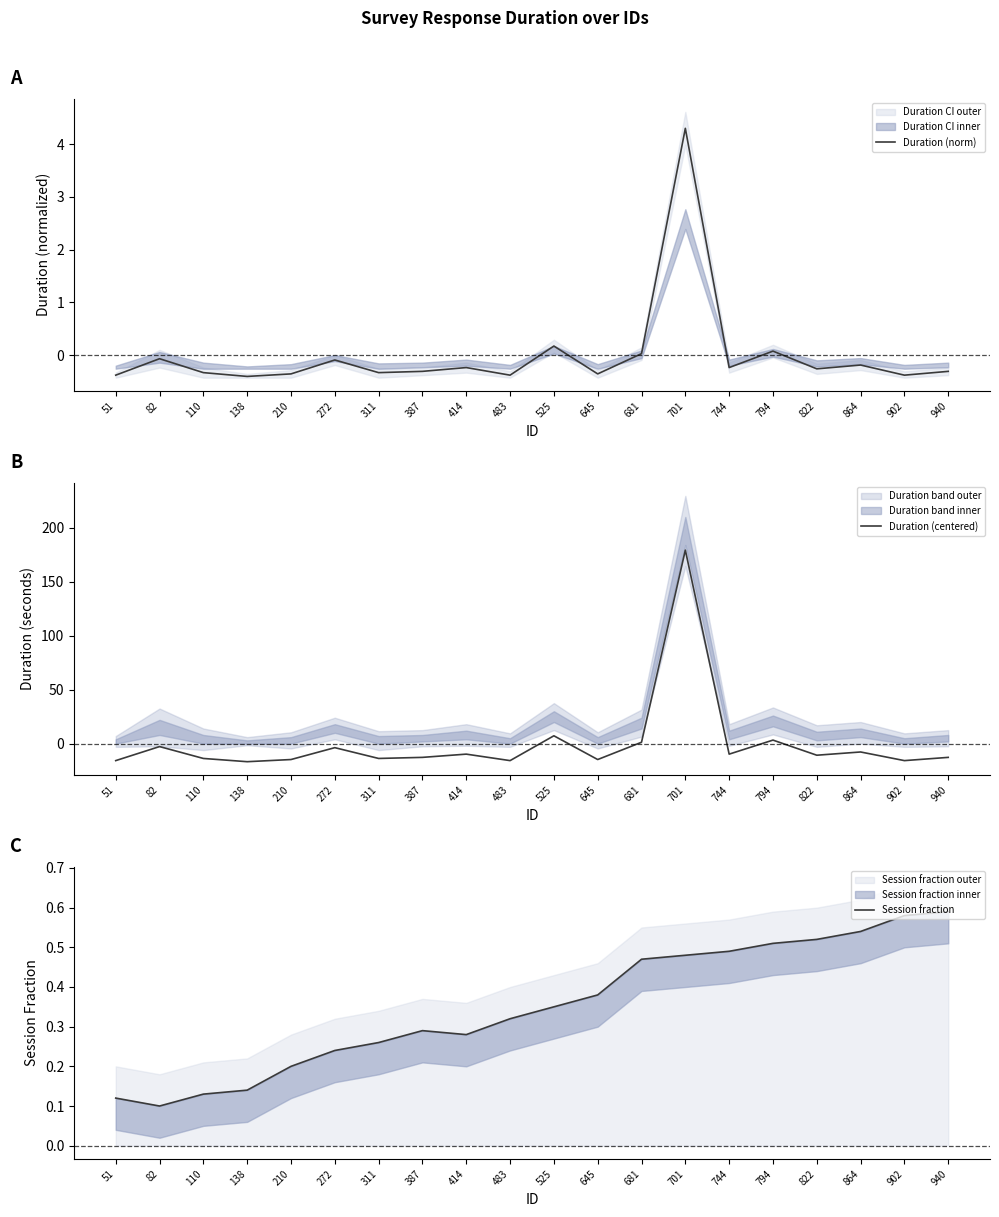

At which category does the chart reach its peak across all series?

701